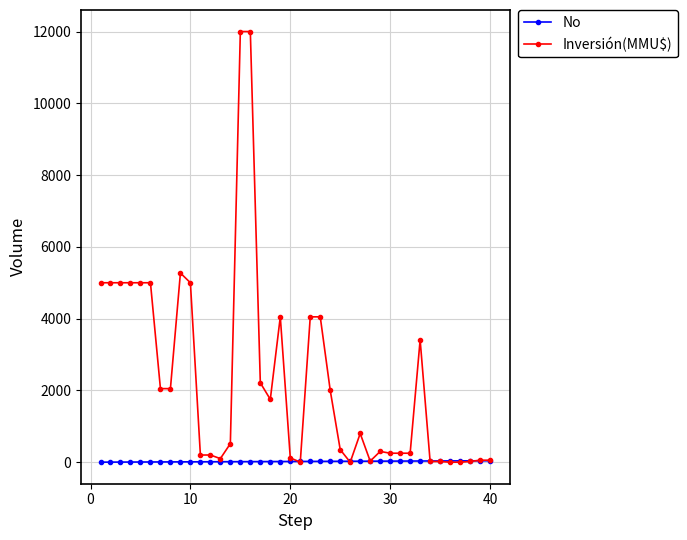

Rank the series by their maximum value, from highest to lowest.

Inversión(MMU$), No